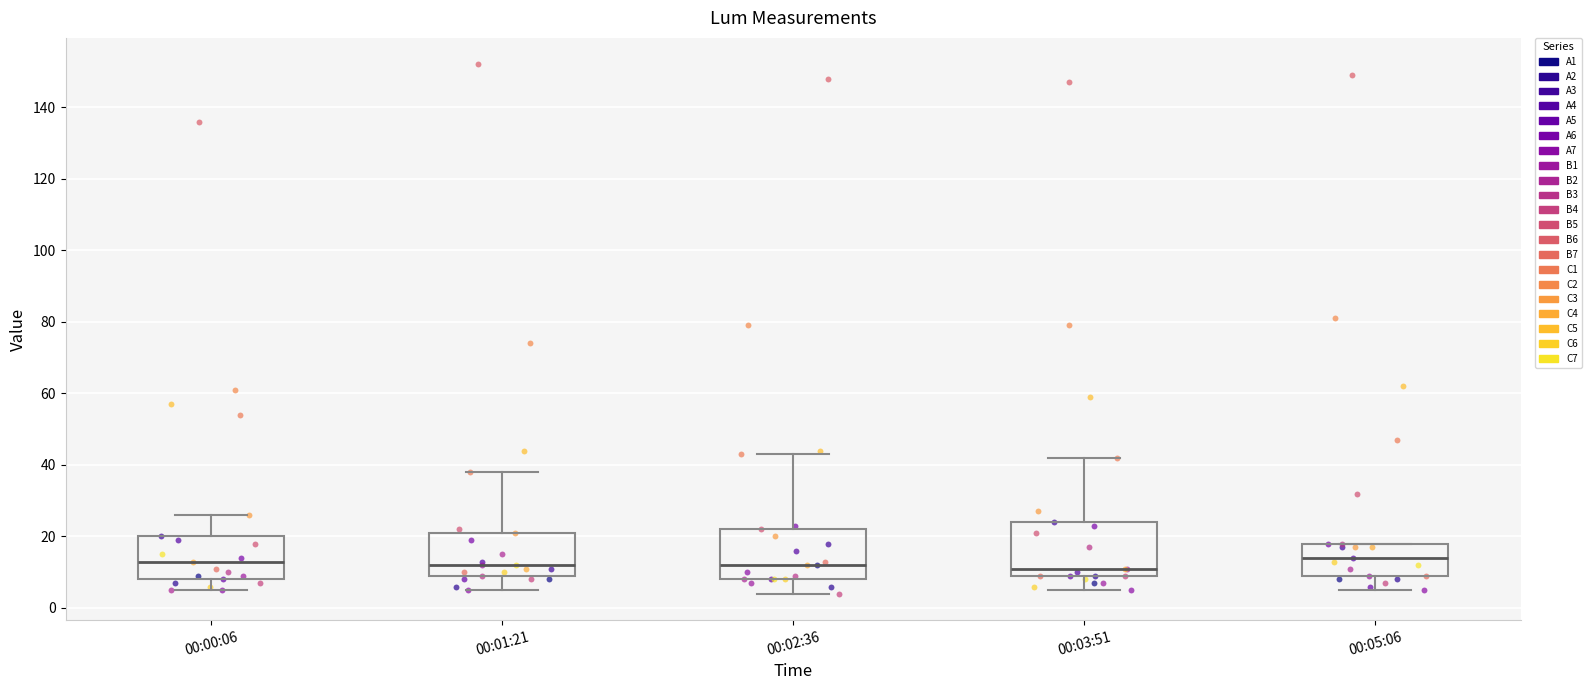

Reading left to right, read every box against the y-axis: the position of its median line, the range the box covers, and the ends of its whiskers. The values are not printed on the chart, so give them approximately, as read against the axis.

00:00:06: median 14, box 8 to 20, whiskers 6 to 26
00:01:21: median 12, box 10 to 22, whiskers 6 to 38
00:02:36: median 12, box 8 to 22, whiskers 4 to 44
00:03:51: median 12, box 10 to 24, whiskers 6 to 42
00:05:06: median 14, box 10 to 18, whiskers 6 to 18